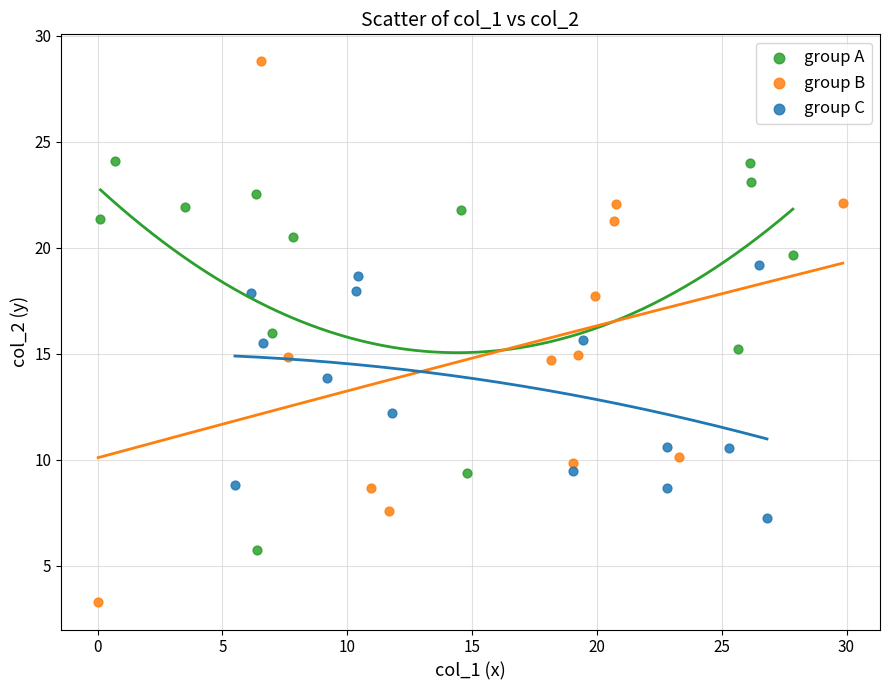

What are all the series names shown in the legend?

group A, group B, group C